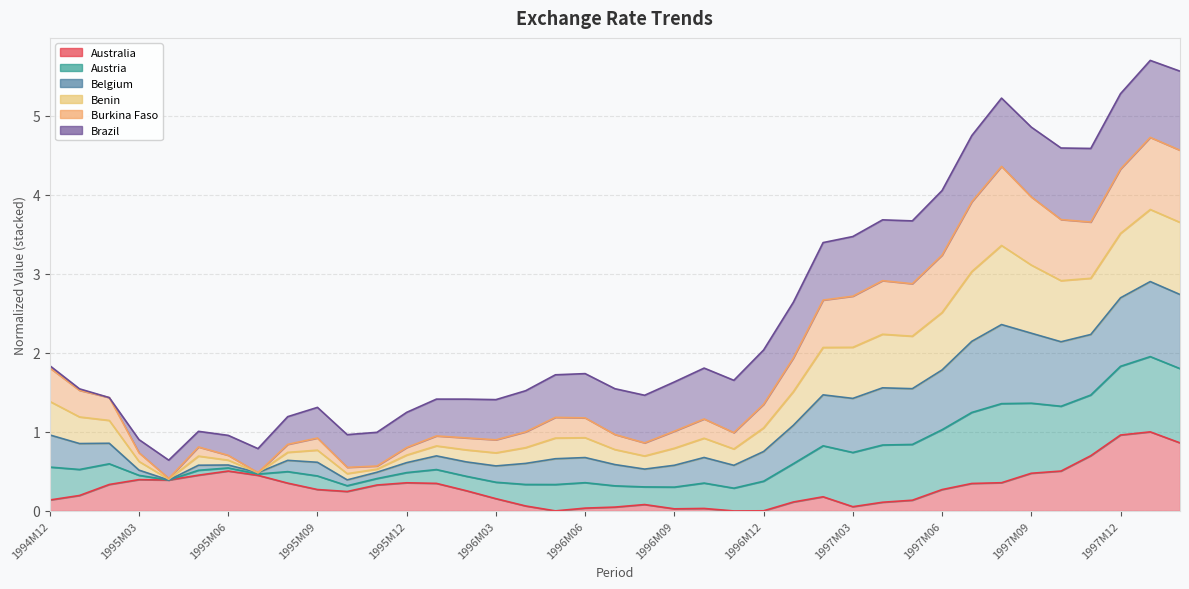

What is the difference between the Benin values at 1996M01 and 1996M08?

0.1